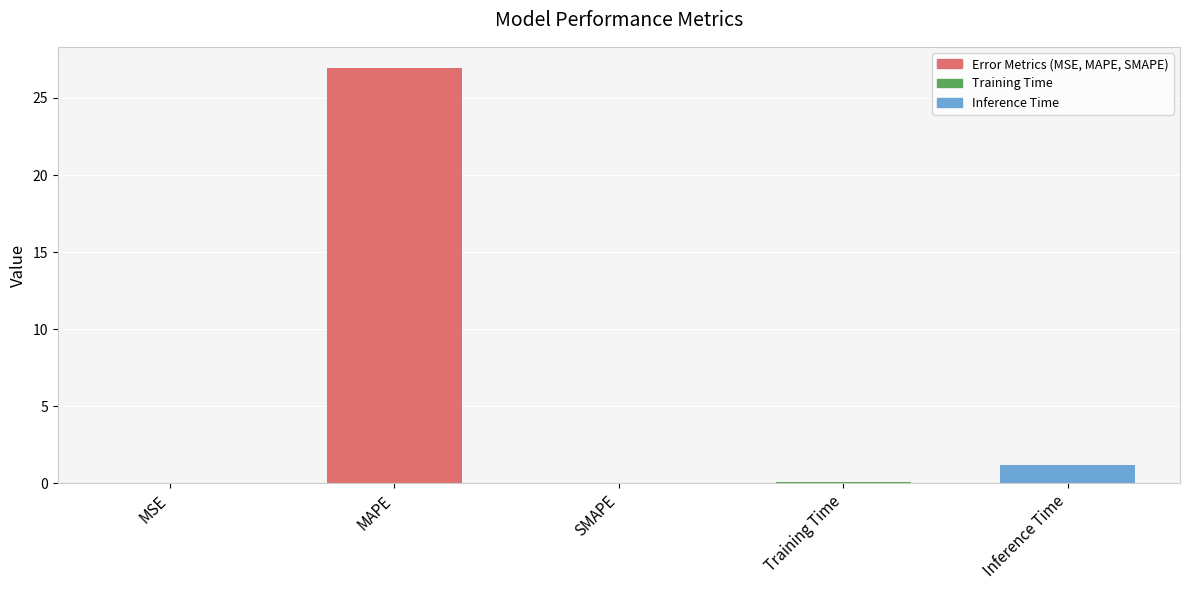

What is the sum of all values?

28.2